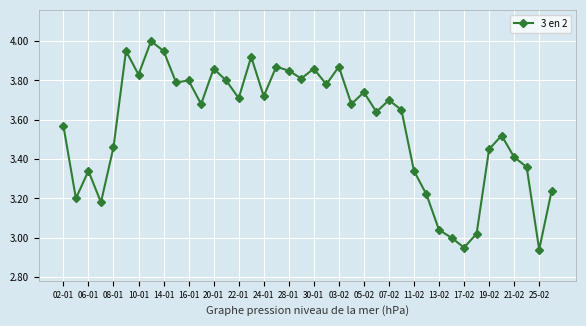

True or false: there are more than 2 points higher than both neighbors.

True